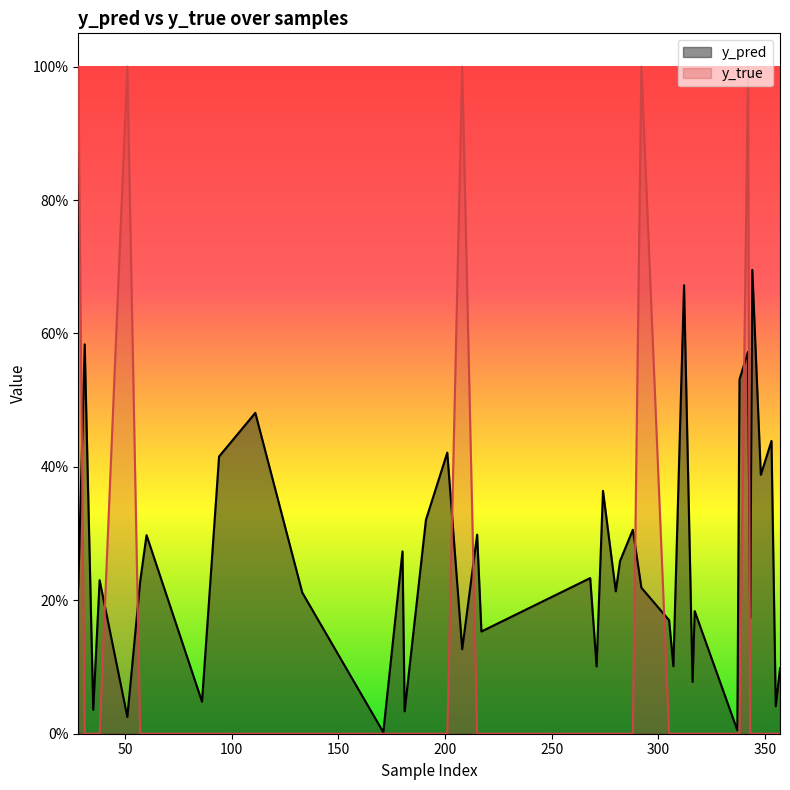

Which series has the largest range (max minus min)?

y_true